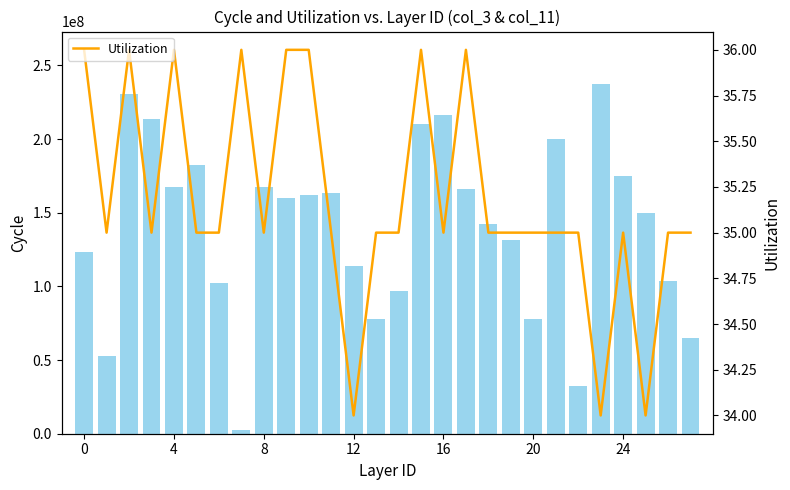

Reading left to right, what are all the values shown in this chart?

Cycle: 123026944	52686008	230301032	213454848	167703648	182311952	102305728	2781144	167233336	160234136	162218712	163591240	114143120	78155080	96699400	210149904	216332296	165791448	142588064	131474960	77706264	200307912	32192248	237320600	175004752	149713720	103961984	64821840
Utilization: 36	35	36	35	36	35	35	36	35	36	36	35	34	35	35	36	35	36	35	35	35	35	35	34	35	34	35	35